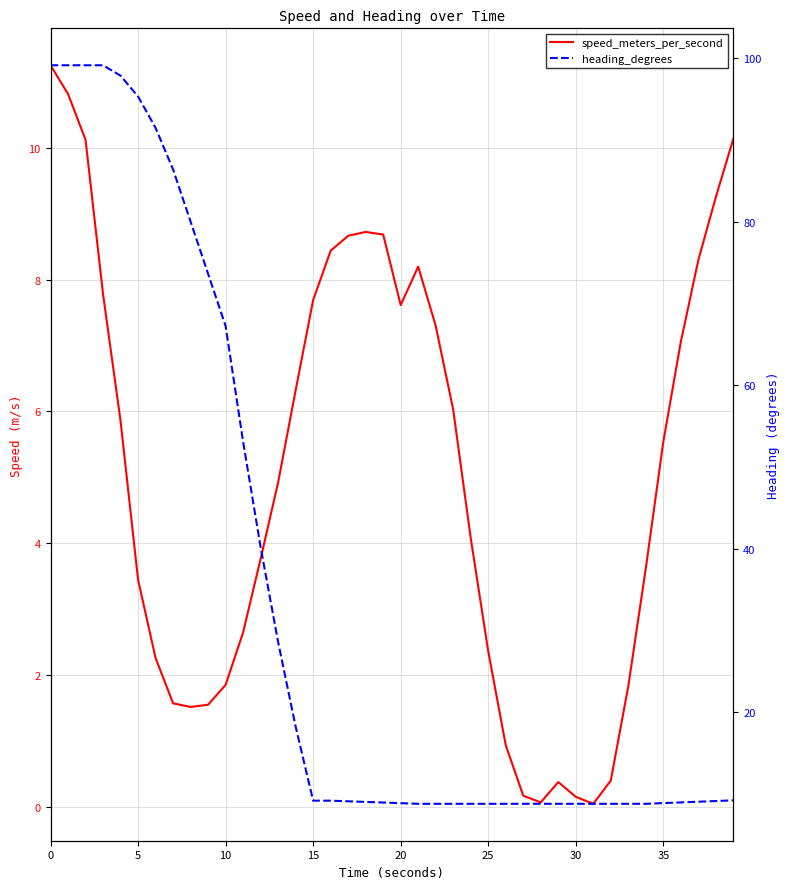

Rank the series by their maximum value, from lowest to highest.

speed_meters_per_second, heading_degrees